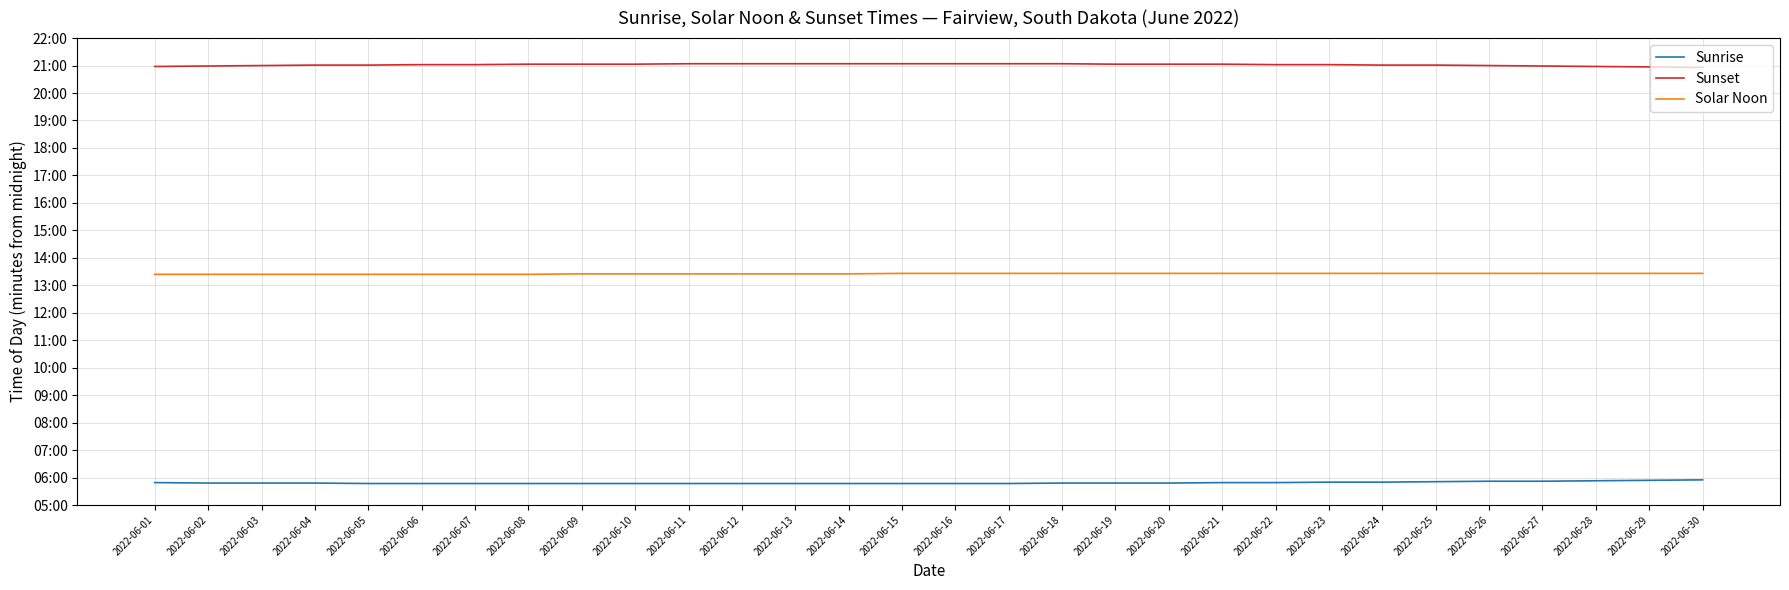

What is the value of the Sunset point at the 27th from the left?

1259